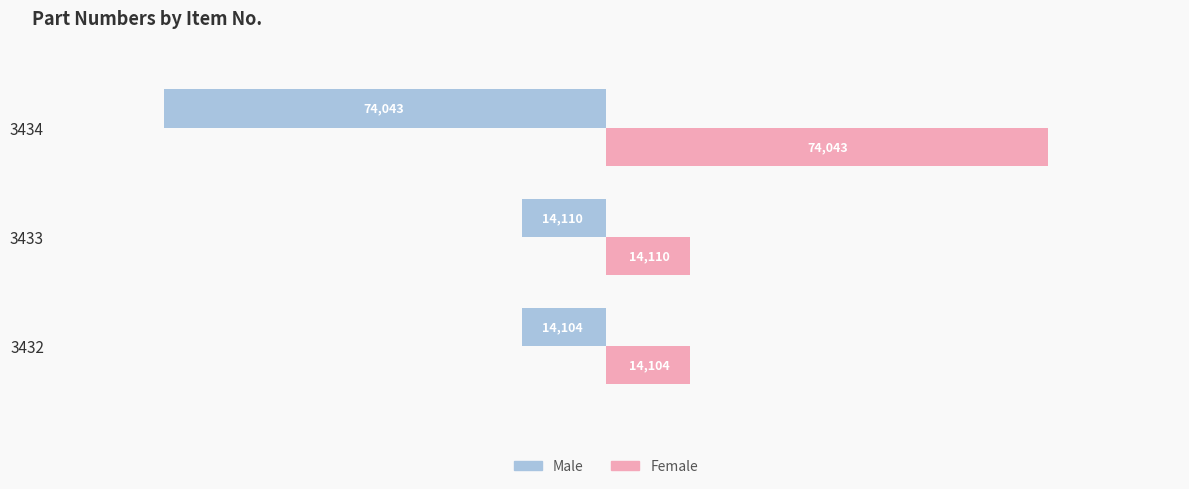

Read the Female value at 3434, to the nearest 50.

74050